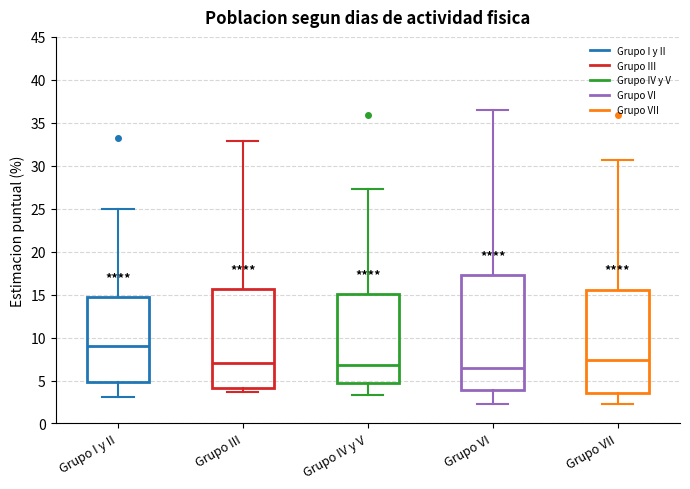

Reading left to right, read every box against the y-axis: the position of its median line, the range the box covers, and the ends of its whiskers. The values are not printed on the chart, so give them approximately, as read against the axis.

Grupo I y II: median 9.0, box 5.0 to 14.5, whiskers 3.0 to 25.0
Grupo III: median 7.0, box 4.0 to 15.5, whiskers 3.5 to 33.0
Grupo IV y V: median 7.0, box 4.5 to 15.0, whiskers 3.5 to 27.5
Grupo VI: median 6.5, box 4.0 to 17.5, whiskers 2.0 to 36.5
Grupo VII: median 7.5, box 3.5 to 15.5, whiskers 2.0 to 30.5